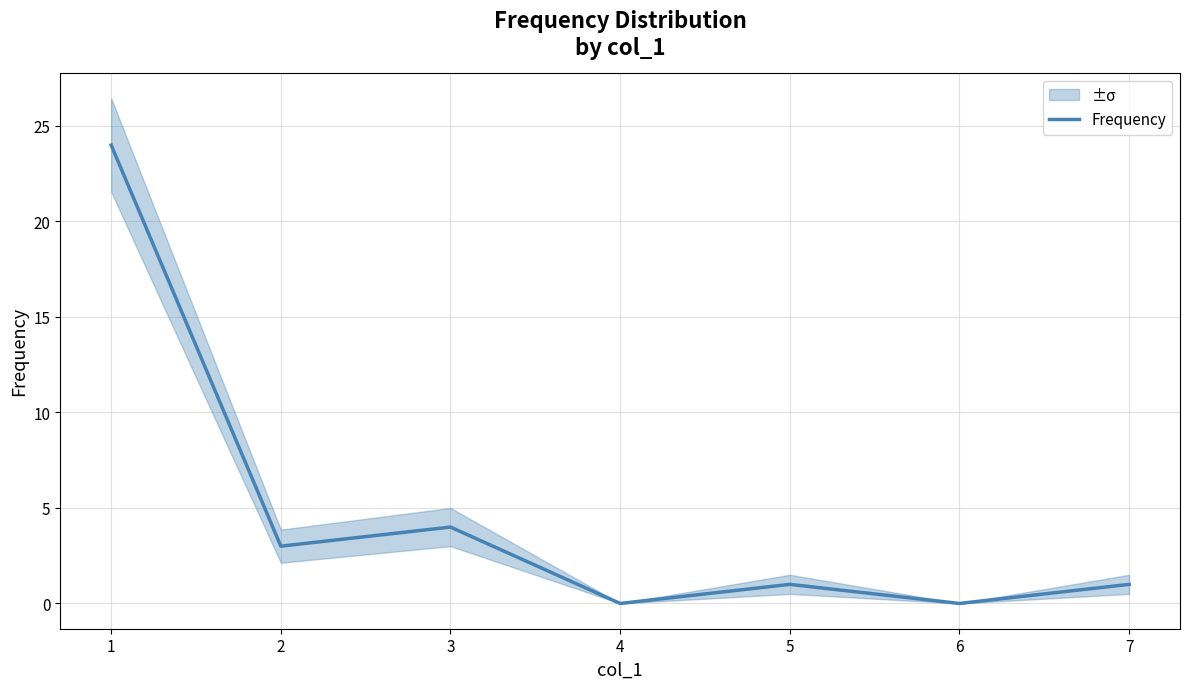

Reading left to right, what are all the values shown in this chart?

24	3	4	0	1	0	1